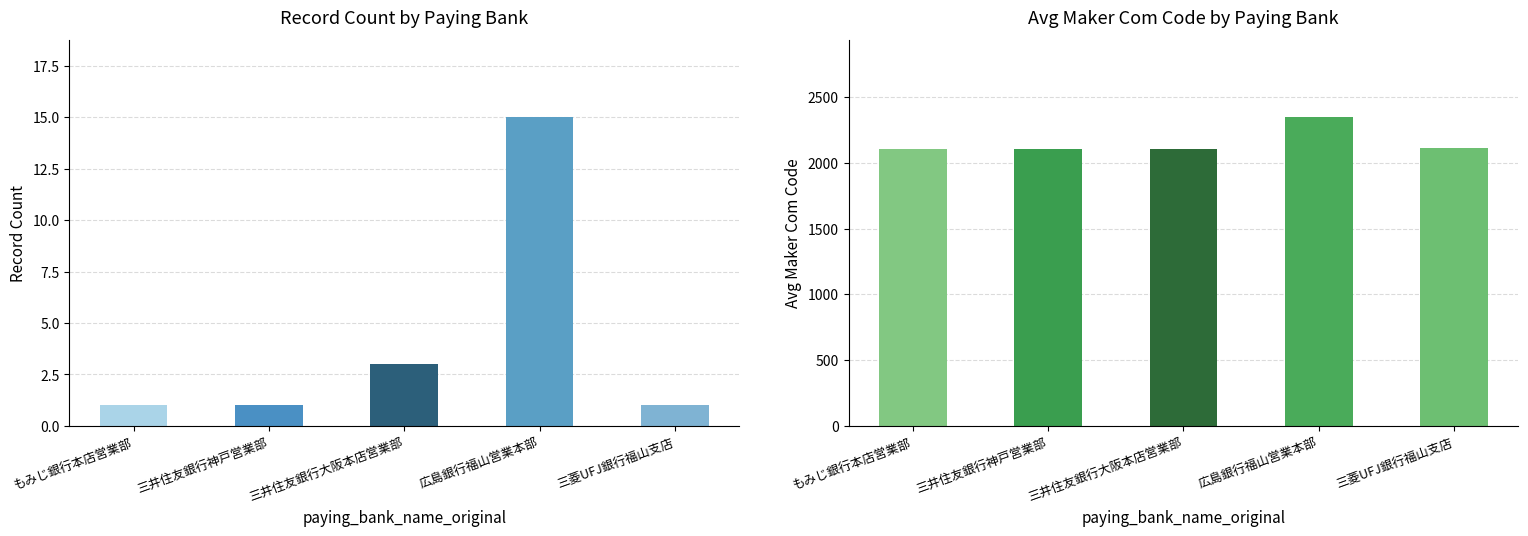

Which category has the highest value in the record_count series?

広島銀行福山営業本部